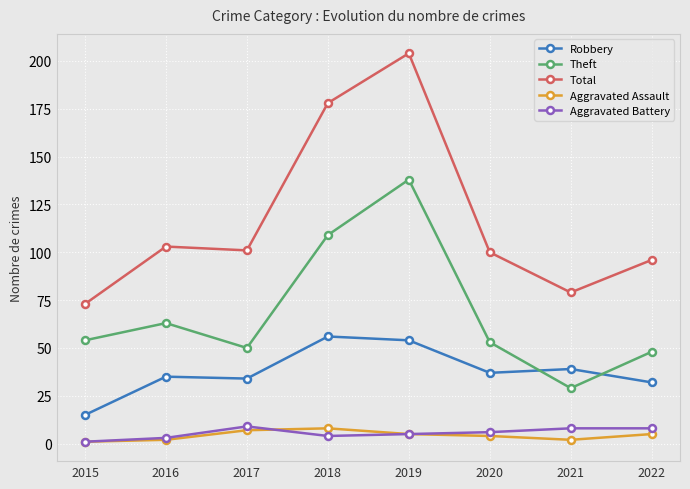

What is the greatest value displayed?

204